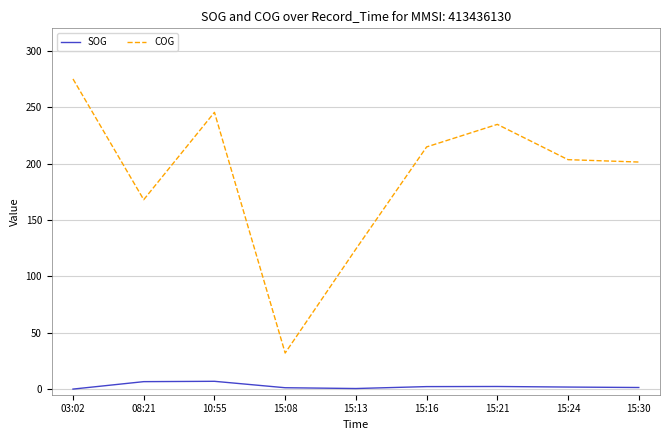

True or false: SOG and COG cross at least once.

False